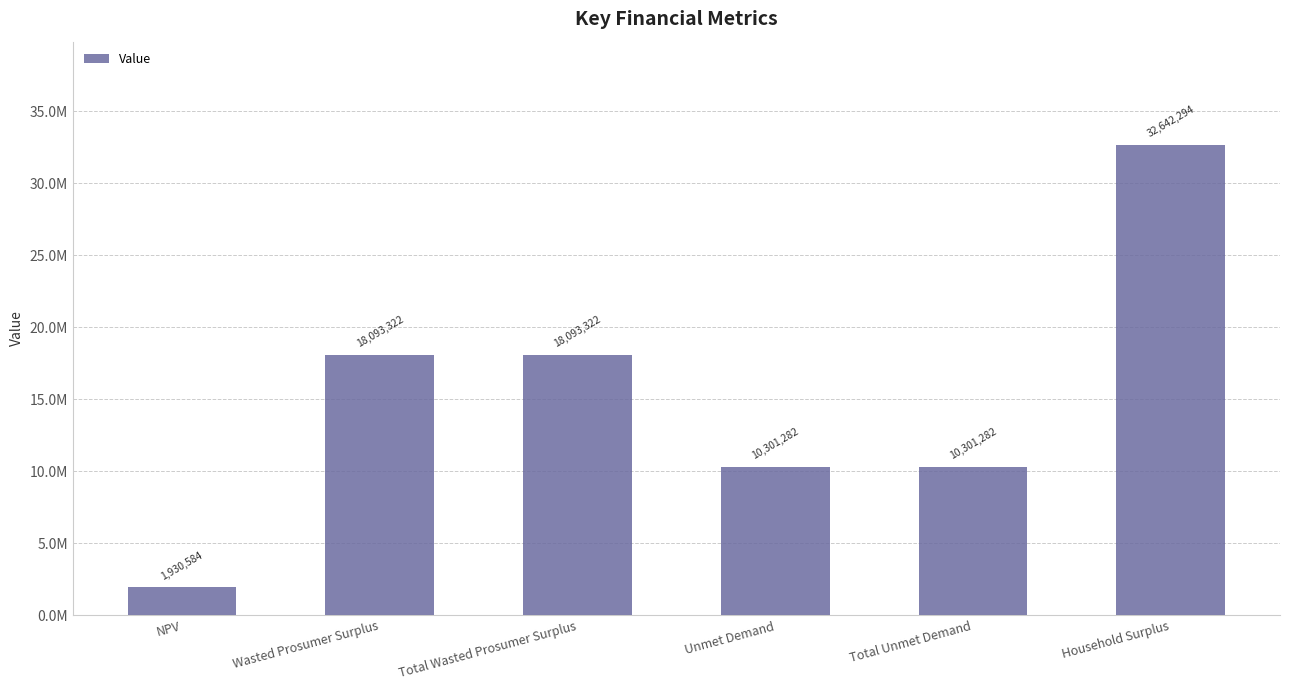

Reading left to right, extract all data points from this chart.

1930584.4	18093321.8	18093321.8	10301282.3	10301282.3	32642294.1